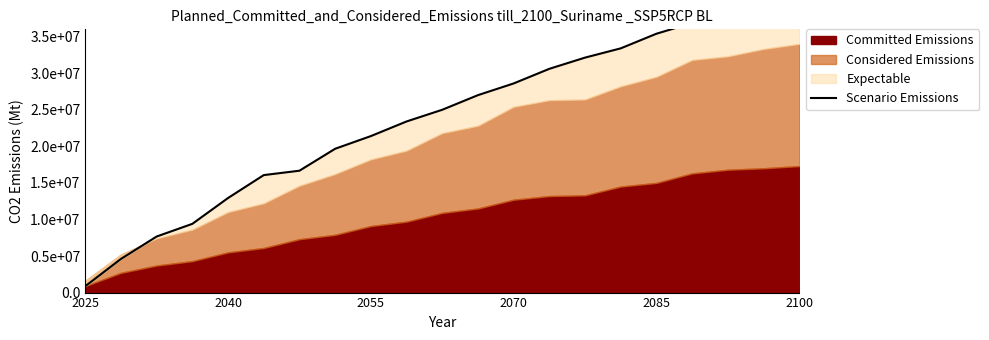

Which category has the lowest value across all series?

2025